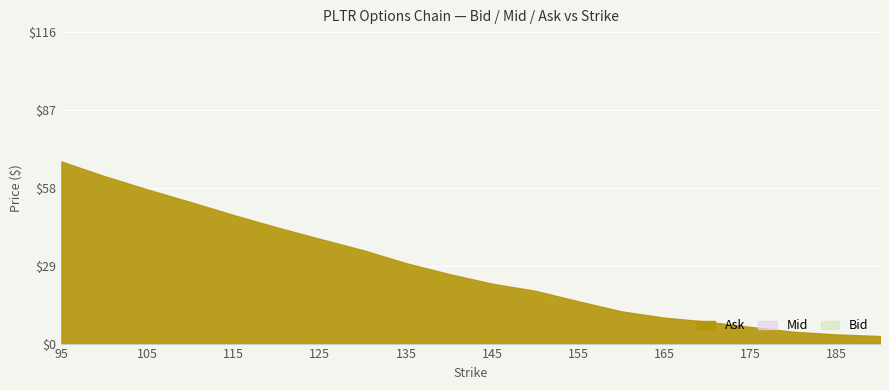

True or false: Ask has more than 2 points higher than both neighbors.

False